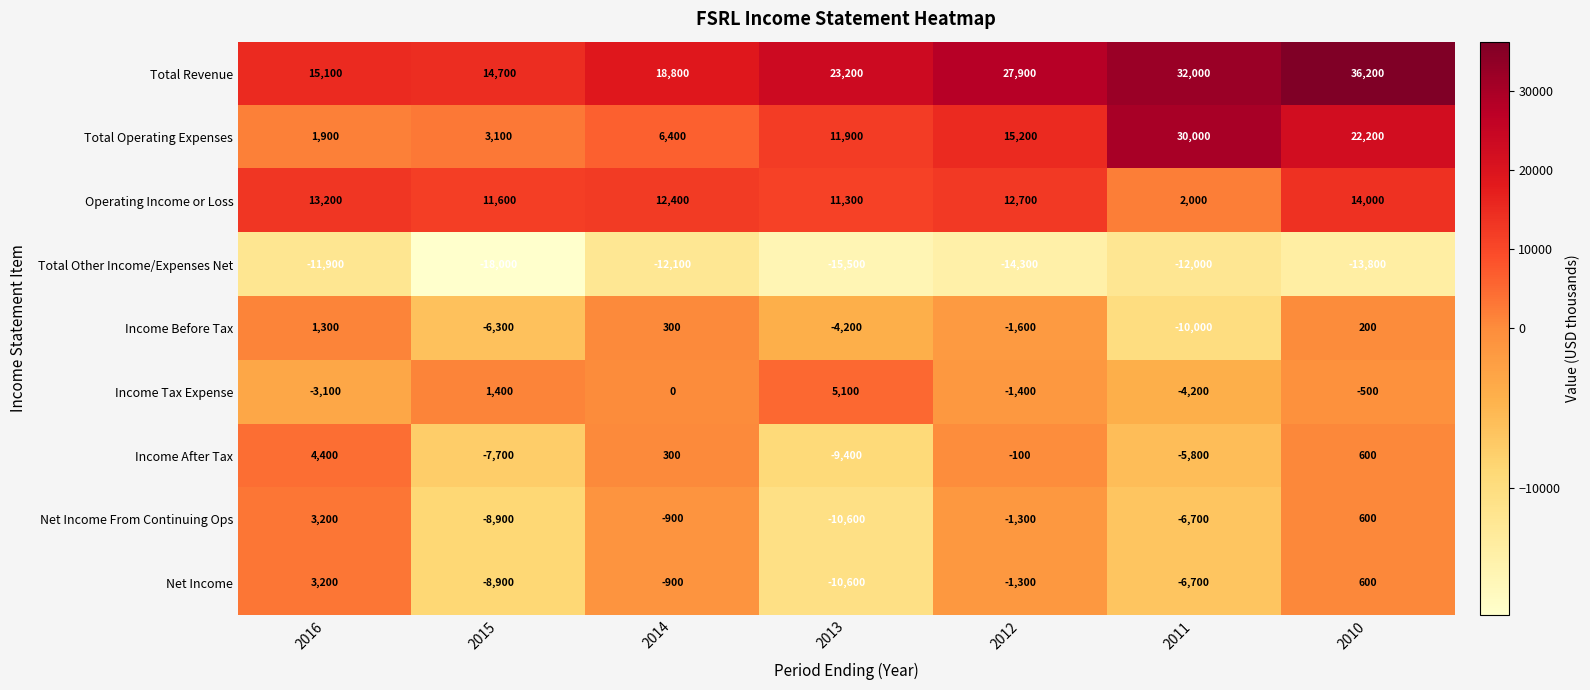

What is the average value of the Operating Income or Loss series?

11029